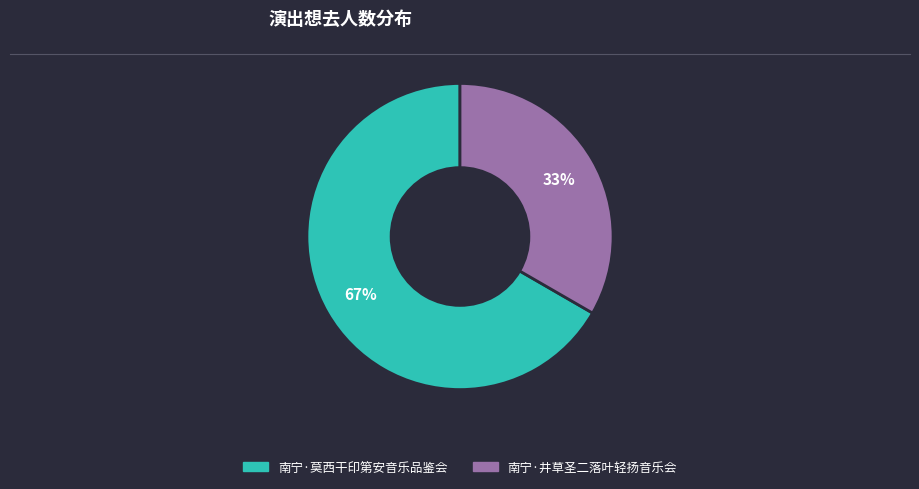

To the nearest percent, what is the average slice percentage?

50%